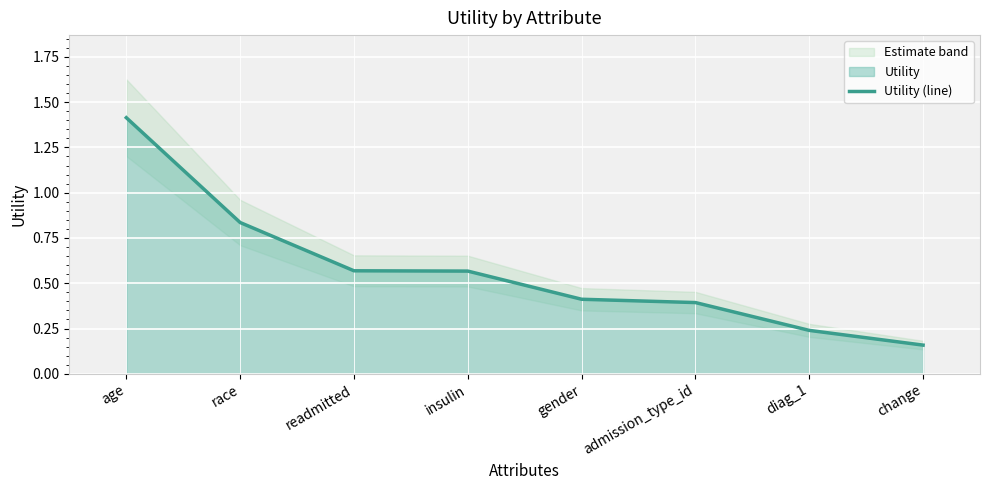

Does the chart display data point markers on the line(s)?

No